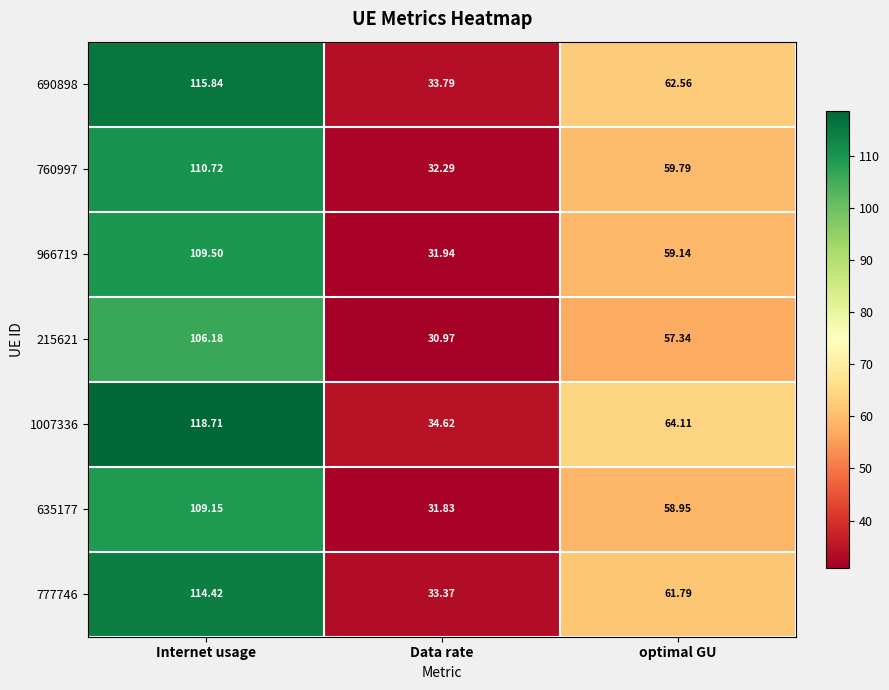

Rank the categories by 215621 value from highest to lowest.

Internet usage, optimal GU, Data rate